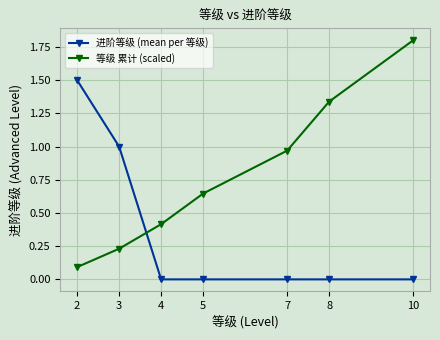

What is the value of the 等级 累计 (scaled) point at the 3rd from the left?

0.4